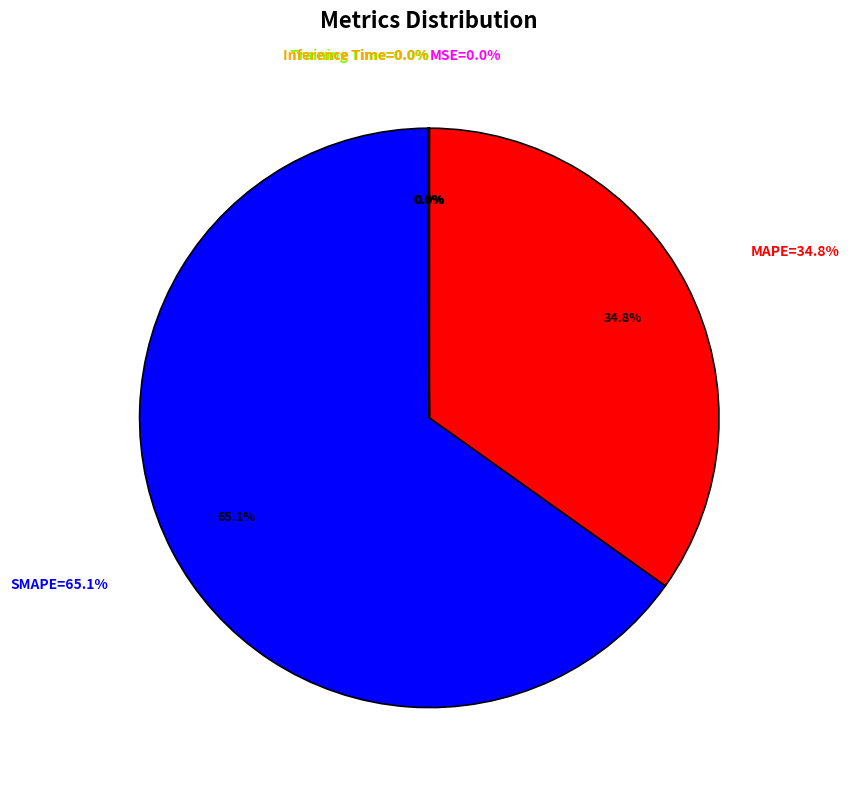

Which slice is the smallest?

MSE